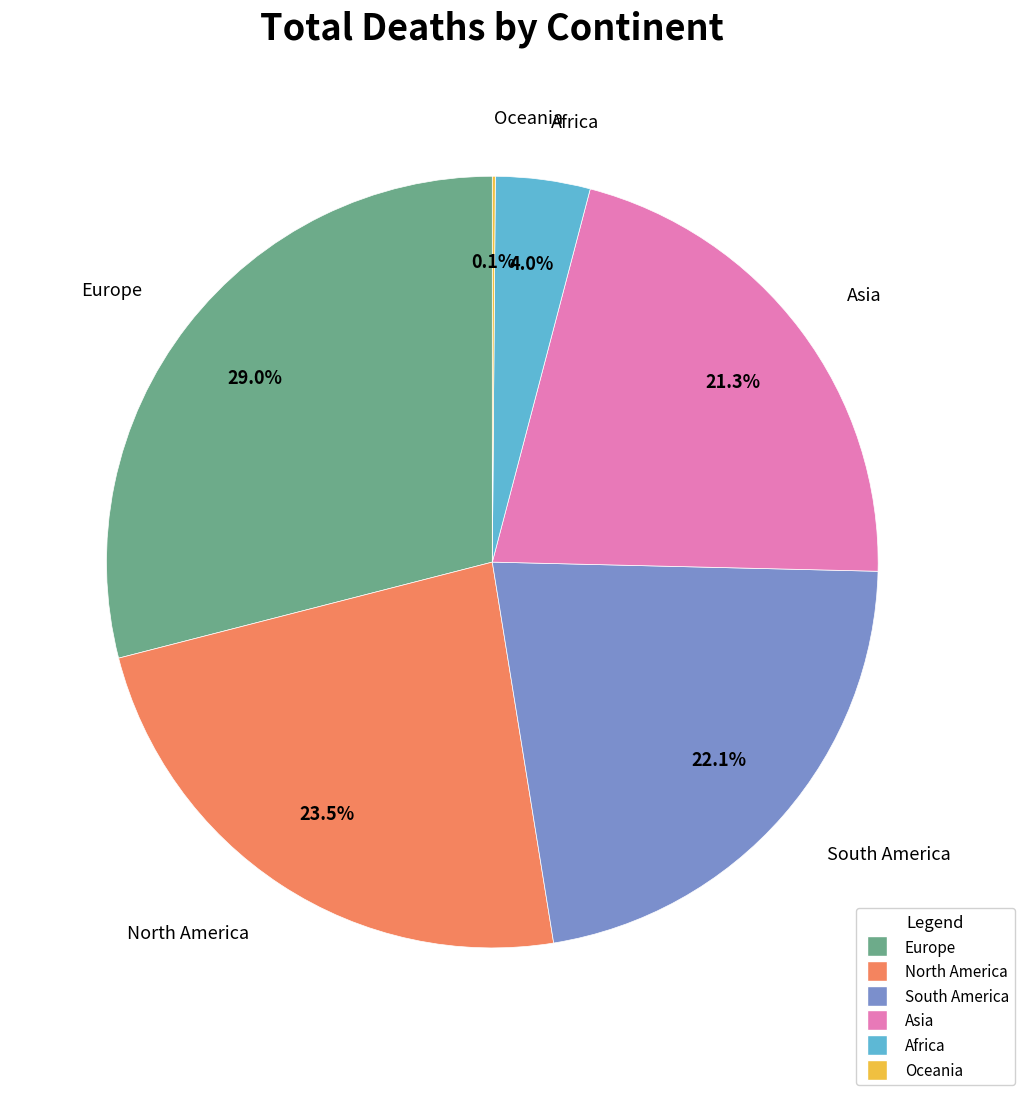

Does South America account for over 50% of the chart?

No